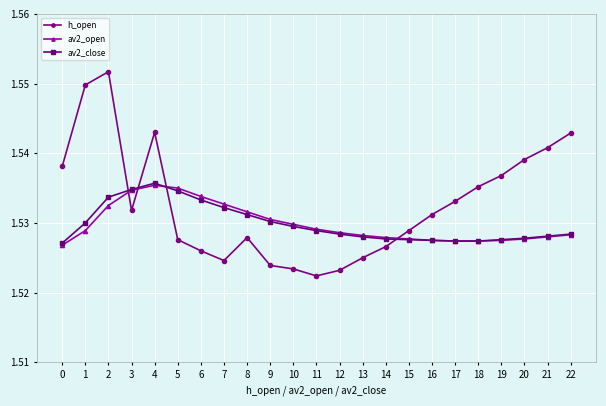

Is it true that h_open equals 2.4 at 13?

False